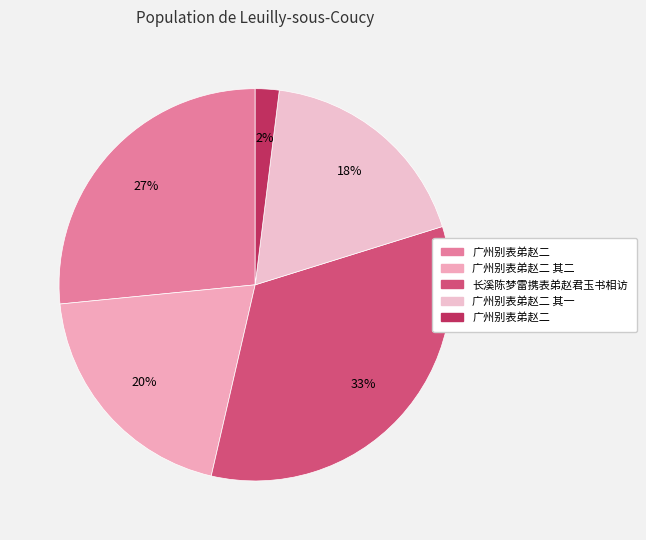

Count the number of slices in the pie.

5